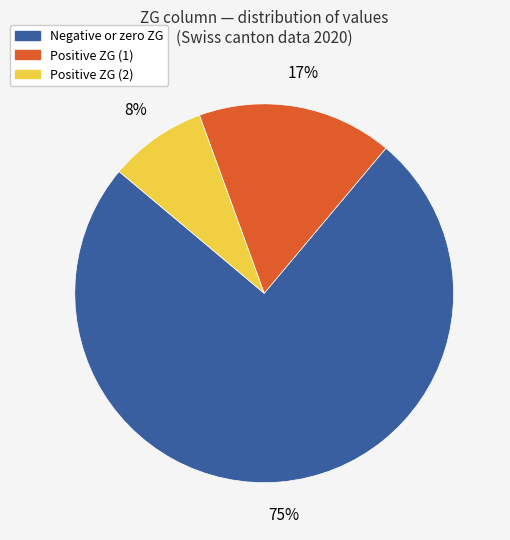

How many segments does this pie chart have?

3